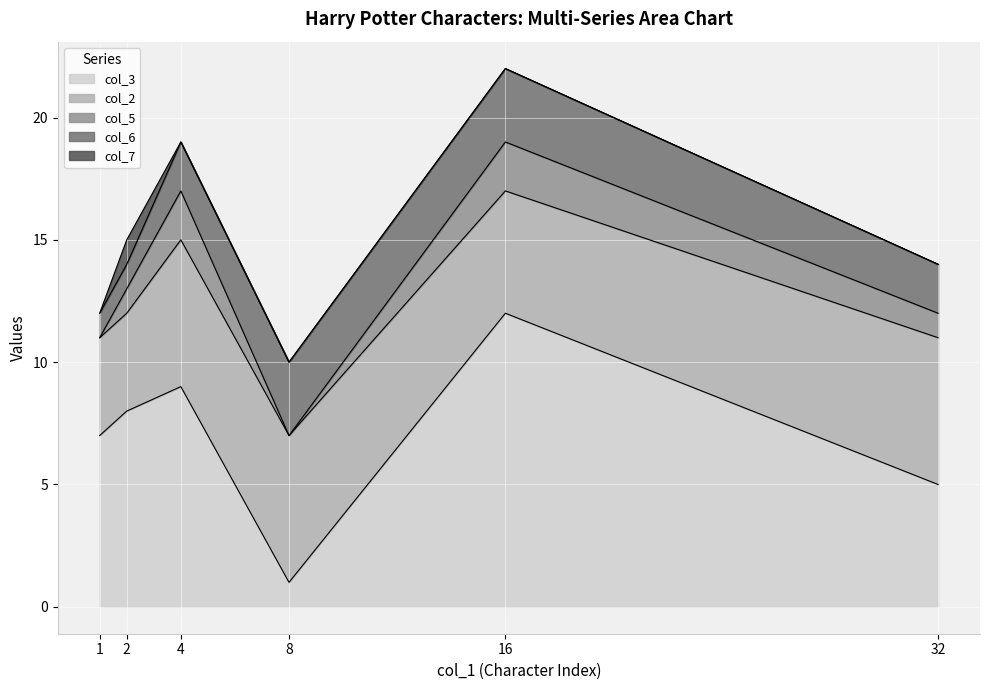

Reading right to left, transcribe all the data shown in this chart.

col_3: 5	12	1	9	8	7
col_2: 6	5	6	6	4	4
col_5: 1	2	0	2	1	0
col_6: 2	3	3	2	1	1
col_7: 0	0	0	0	1	0